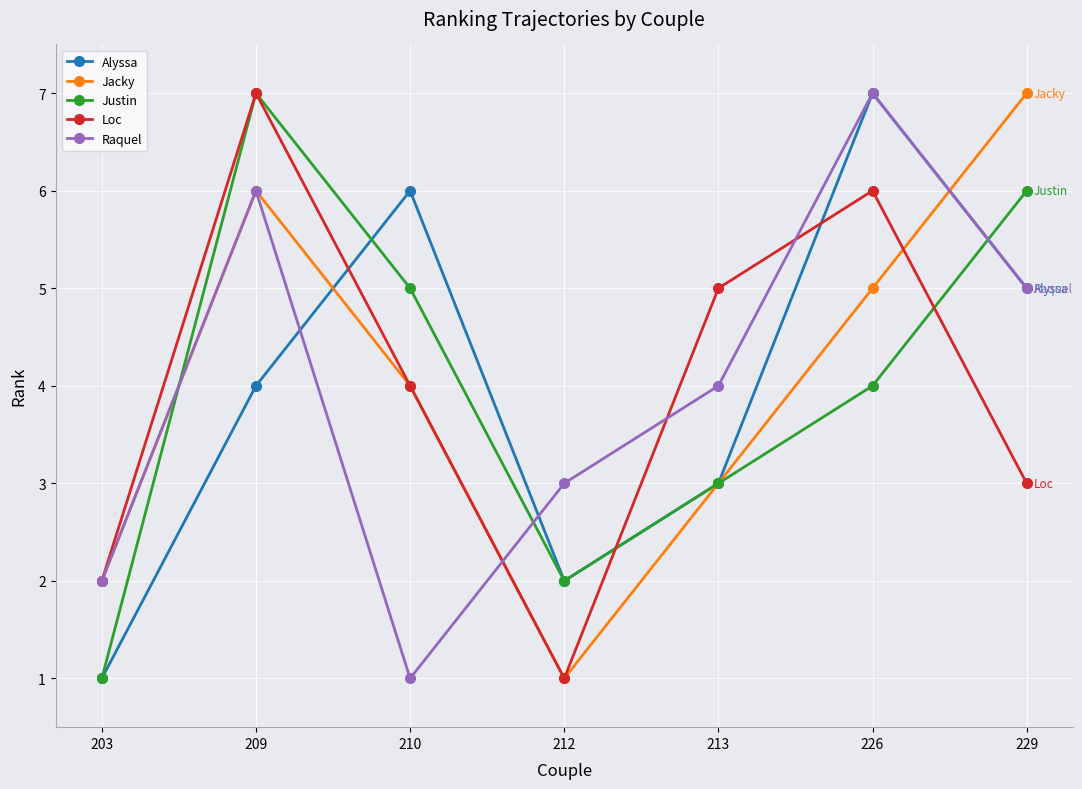

How many interior local valleys does the Loc series have?

1